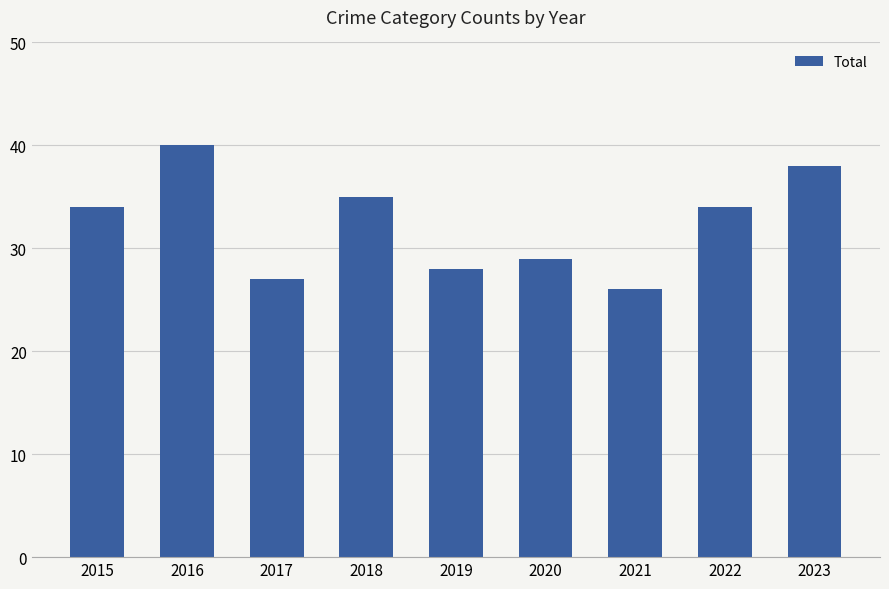

Reading left to right, extract all data points from this chart.

34	40	27	35	28	29	26	34	38